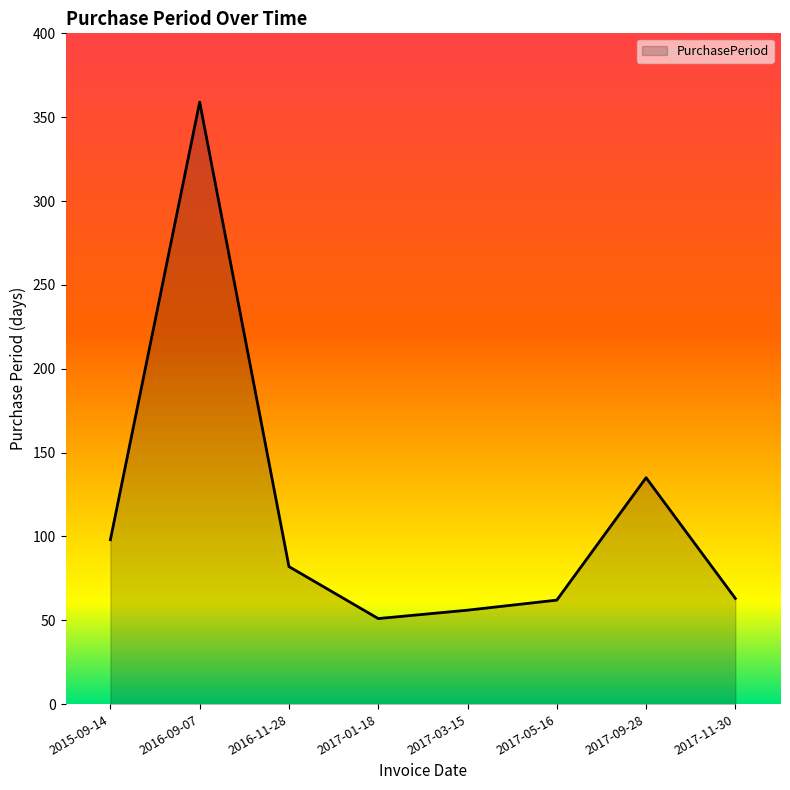

What is the average value?

113